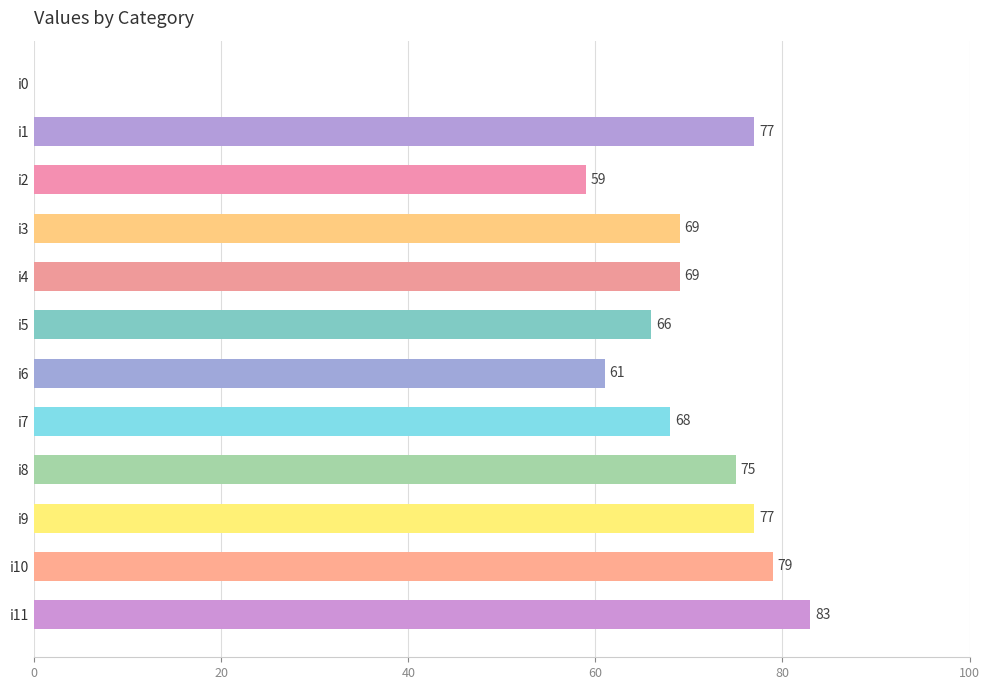

What is the change in value from i2 to i4?

+10